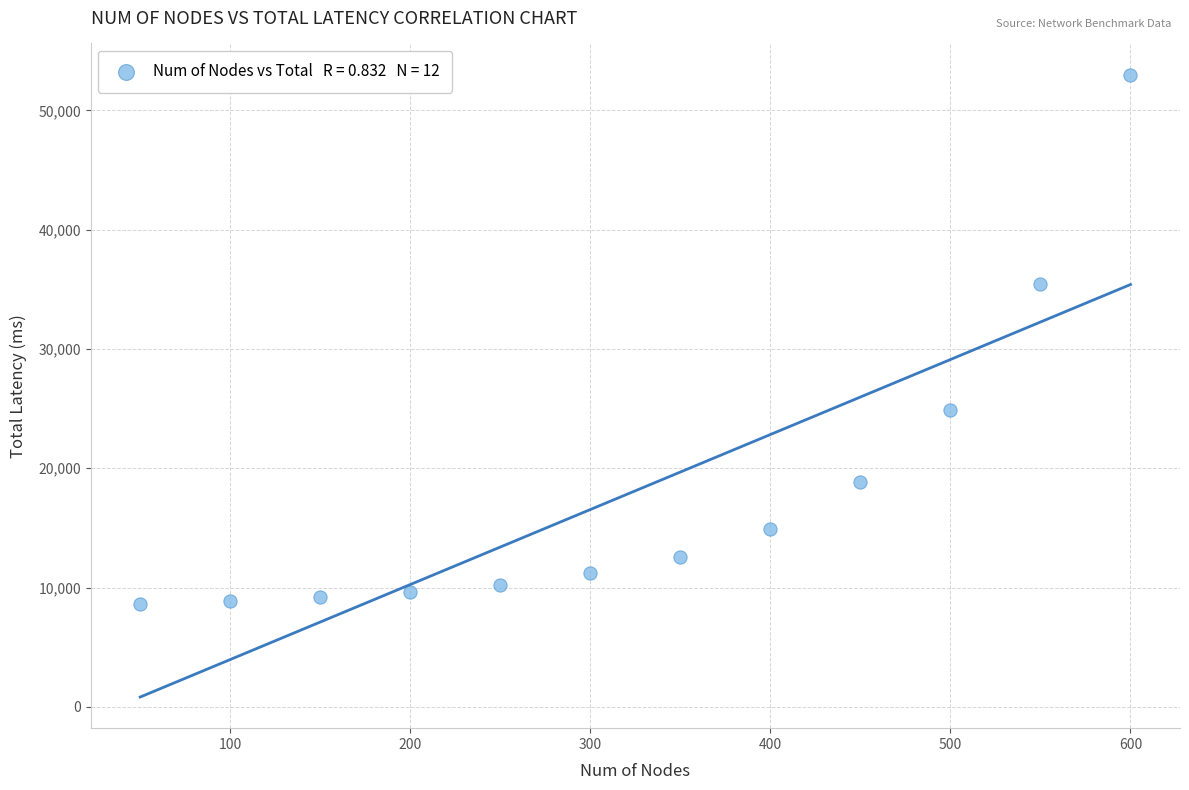

What is the range of Y values (max minus min)?

44383.2